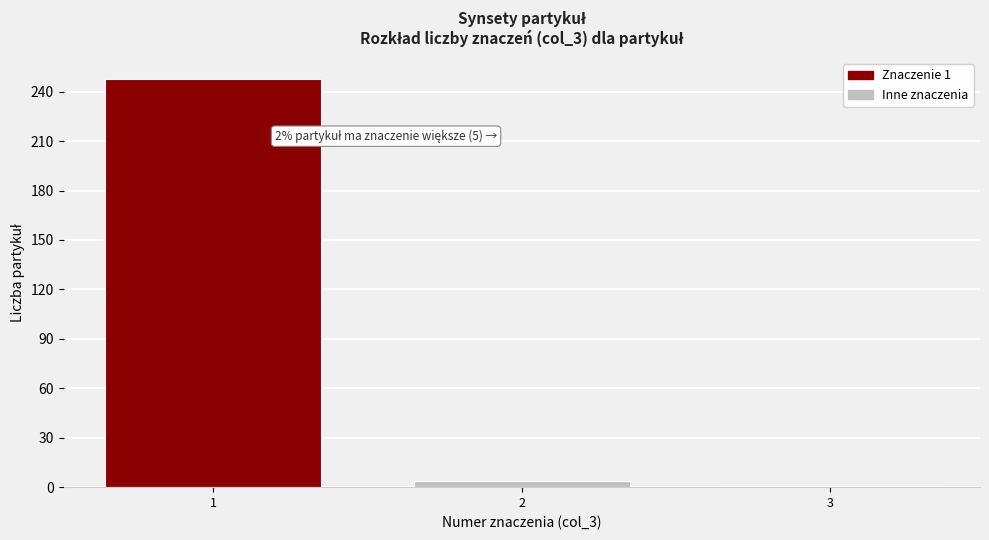

Reading left to right, what are all the values shown in this chart?

248	4	1